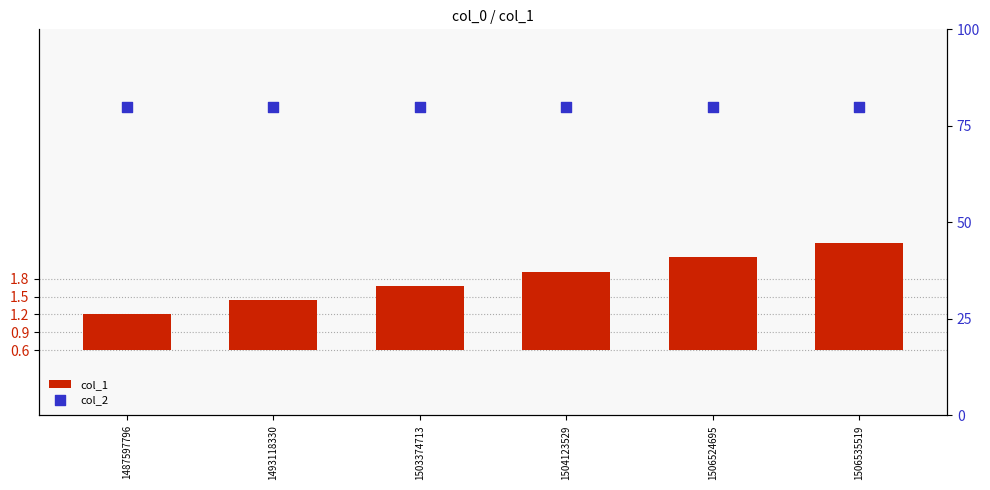

Which series has the largest total across all categories?

col_2